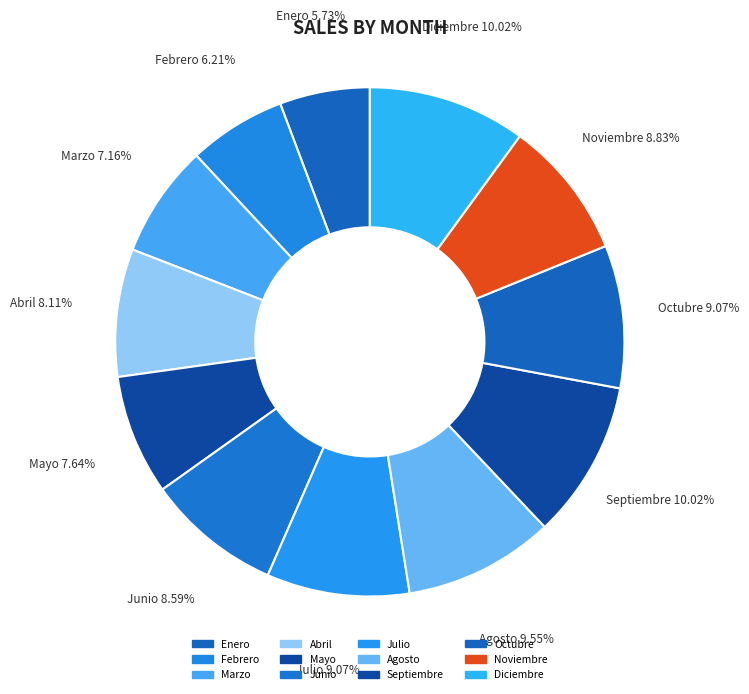

To the nearest percent, what portion does Junio represent?

9%